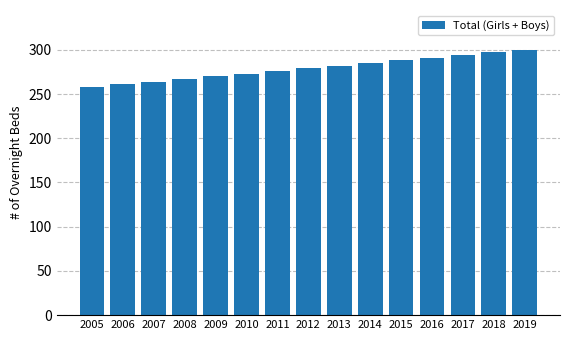

How many bars are there in total?

15